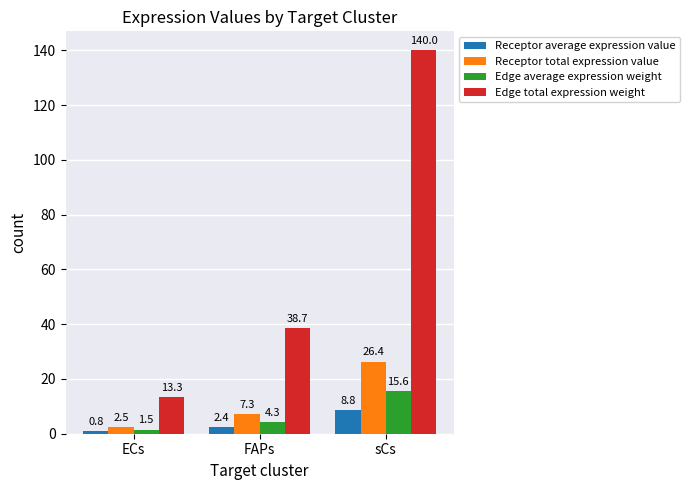

What is the label of the 2nd bar from the left?

FAPs